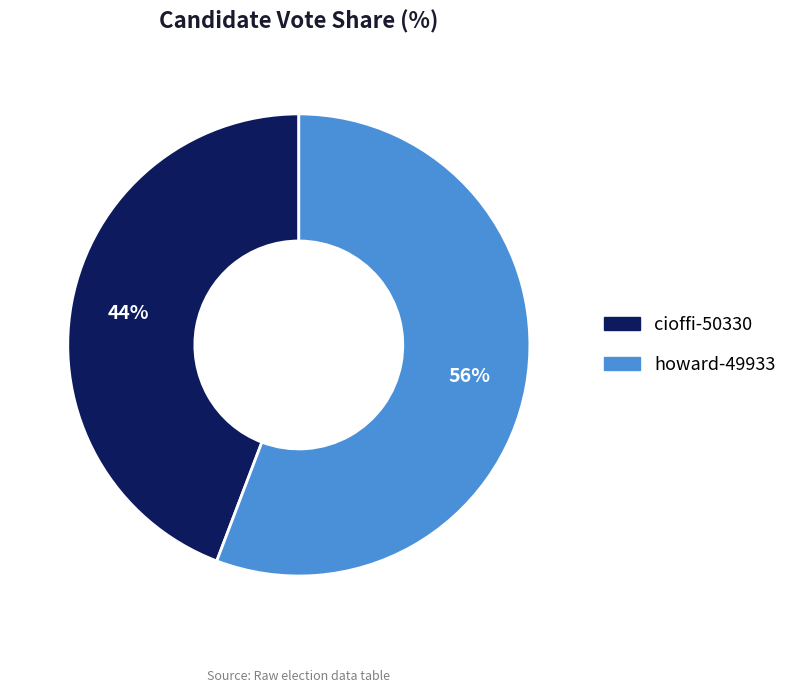

Is howard-49933 the majority of the pie?

Yes